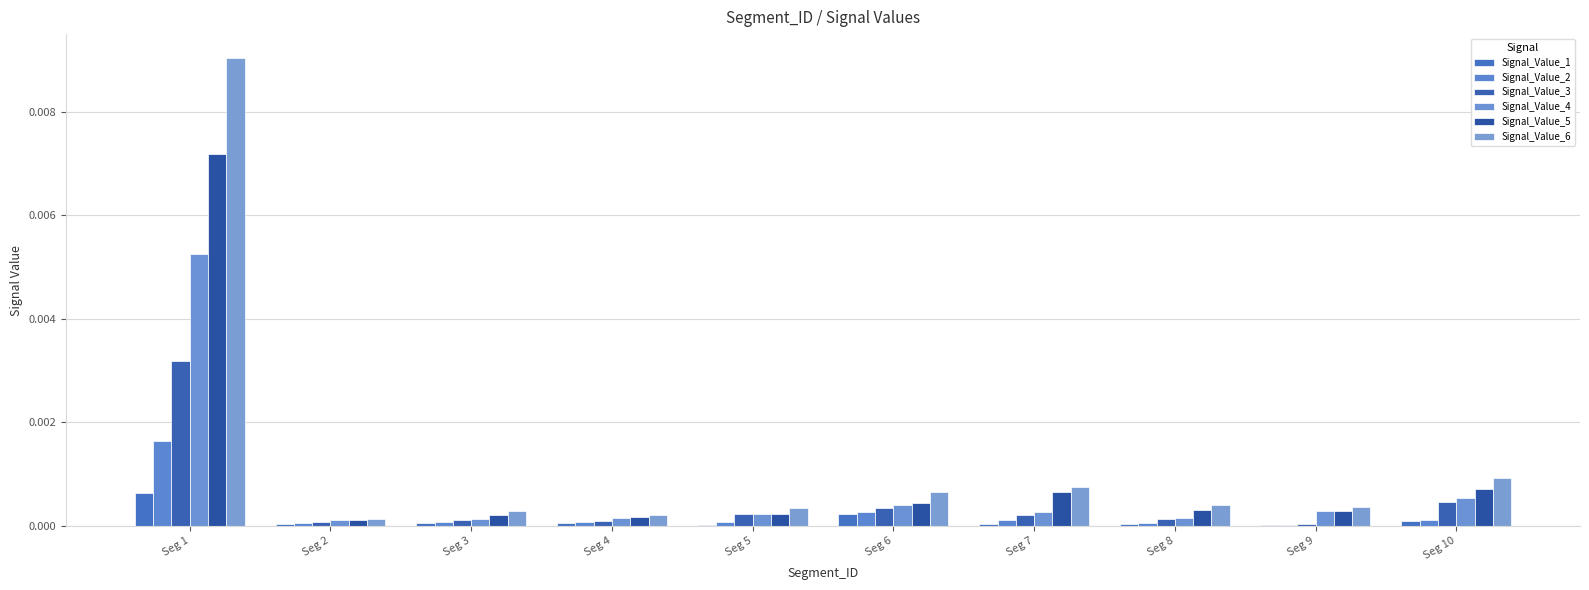

Does the chart contain stacked bars?

No